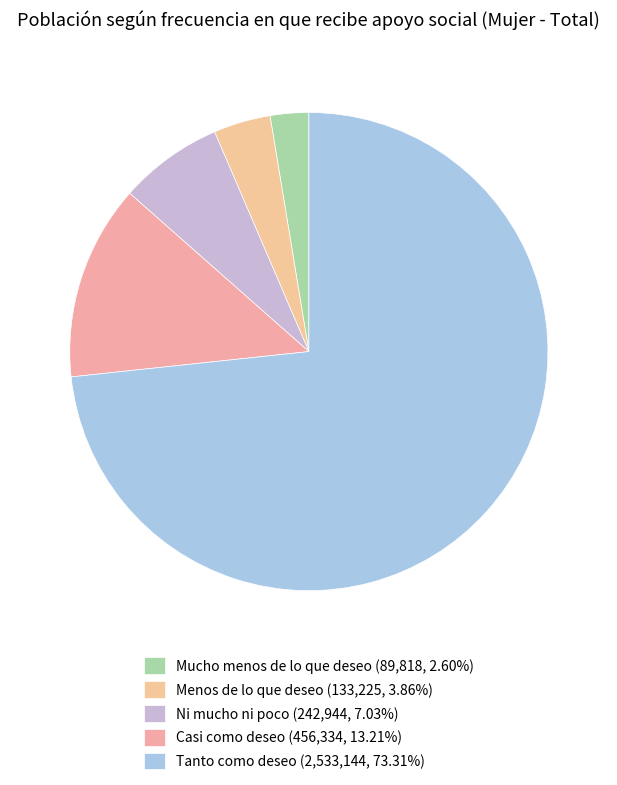

Count the number of slices in the pie.

5